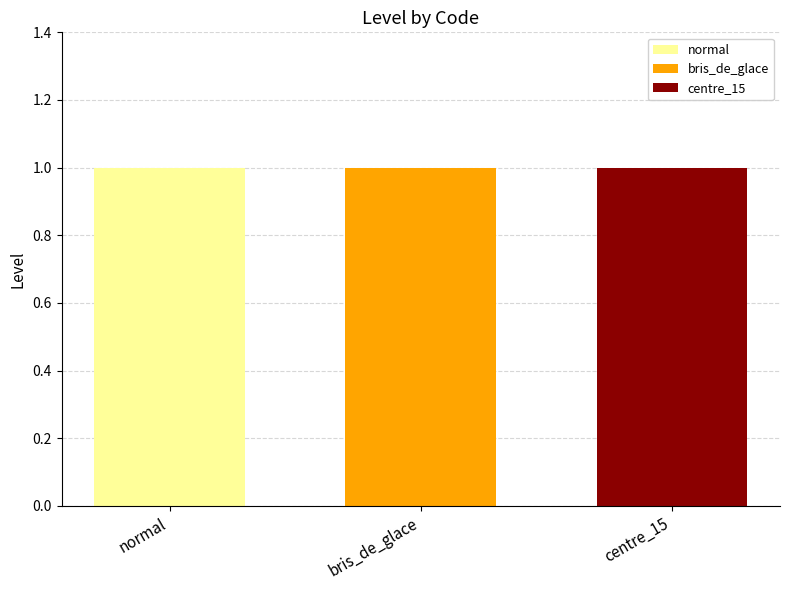

True or false: normal has a value of 2 at normal.

False